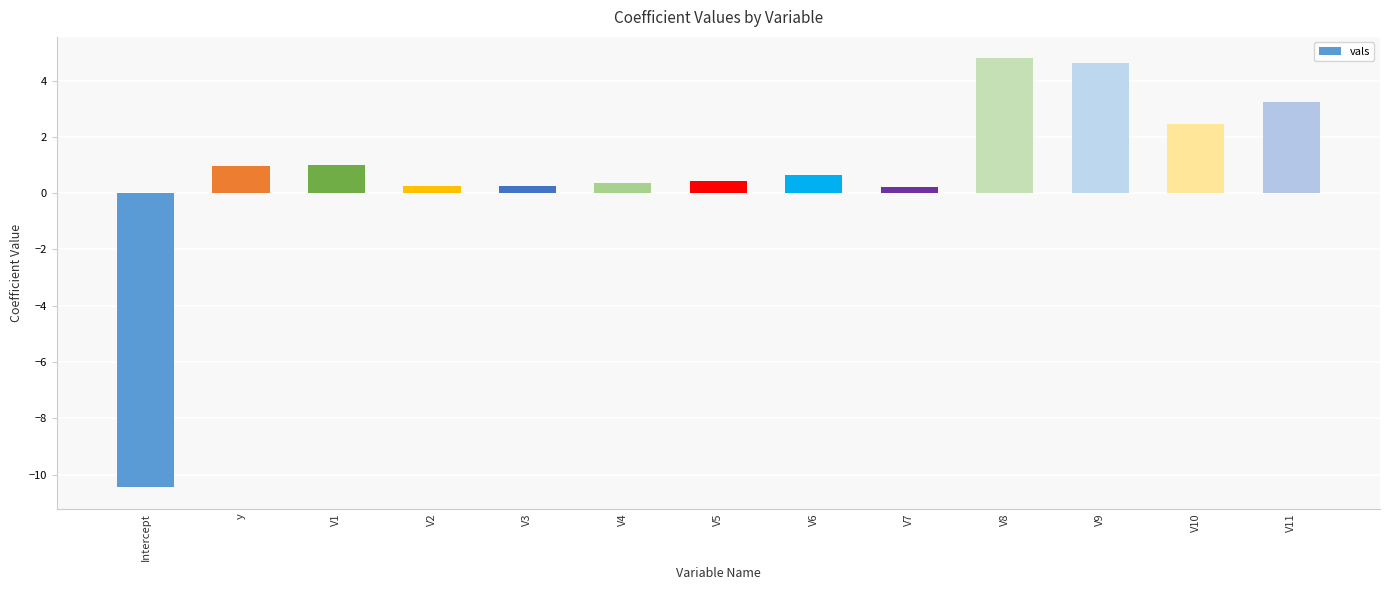

What is the label of the 8th bar from the left?

V6